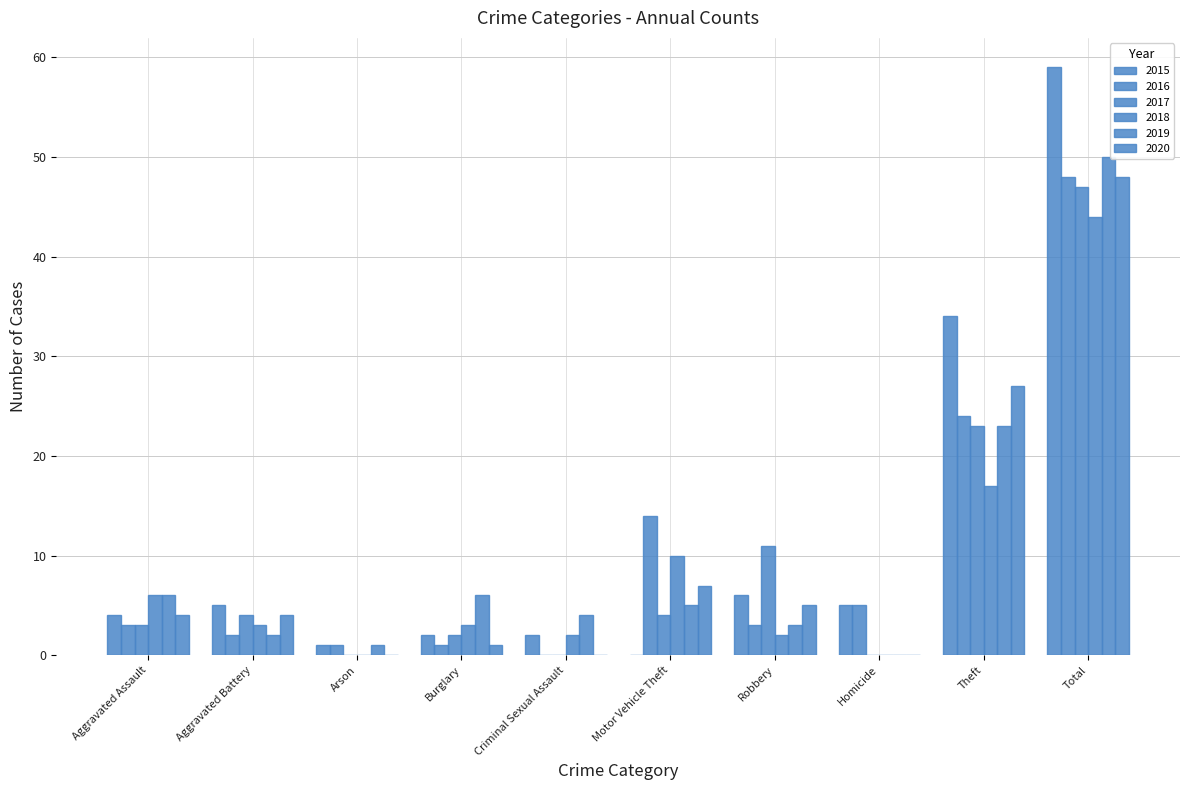

Are the bars grouped side by side (vs. stacked)?

Yes